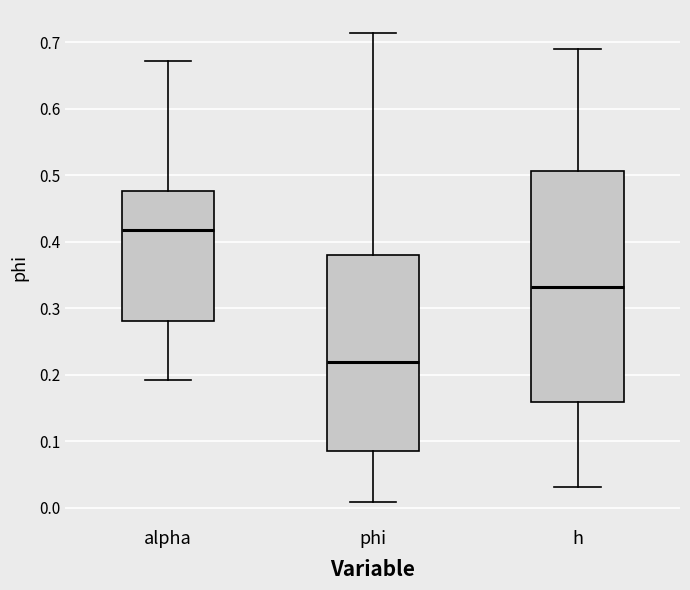

Comparing the boxes themselves (not the whiskers), which one is the tallest?

h